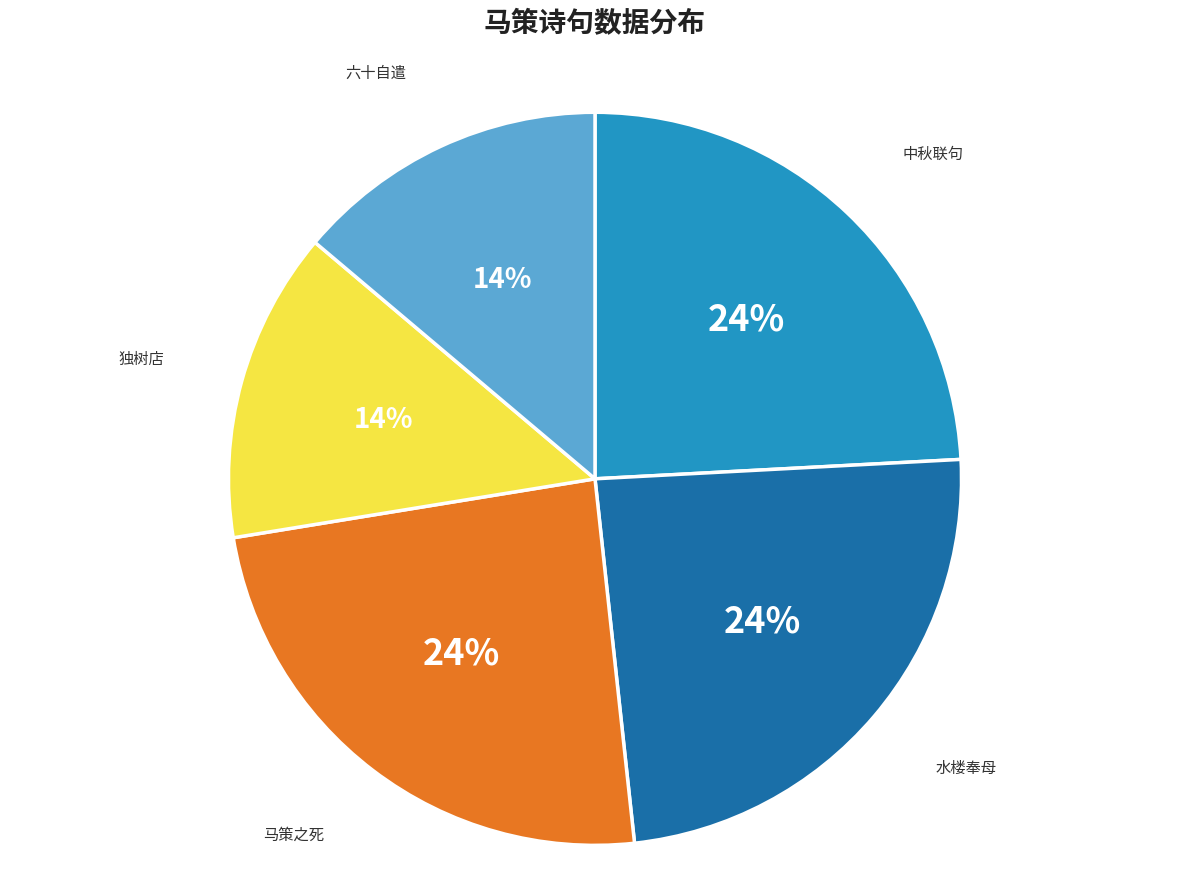

Is there any slice that represents more than half of the pie?

No